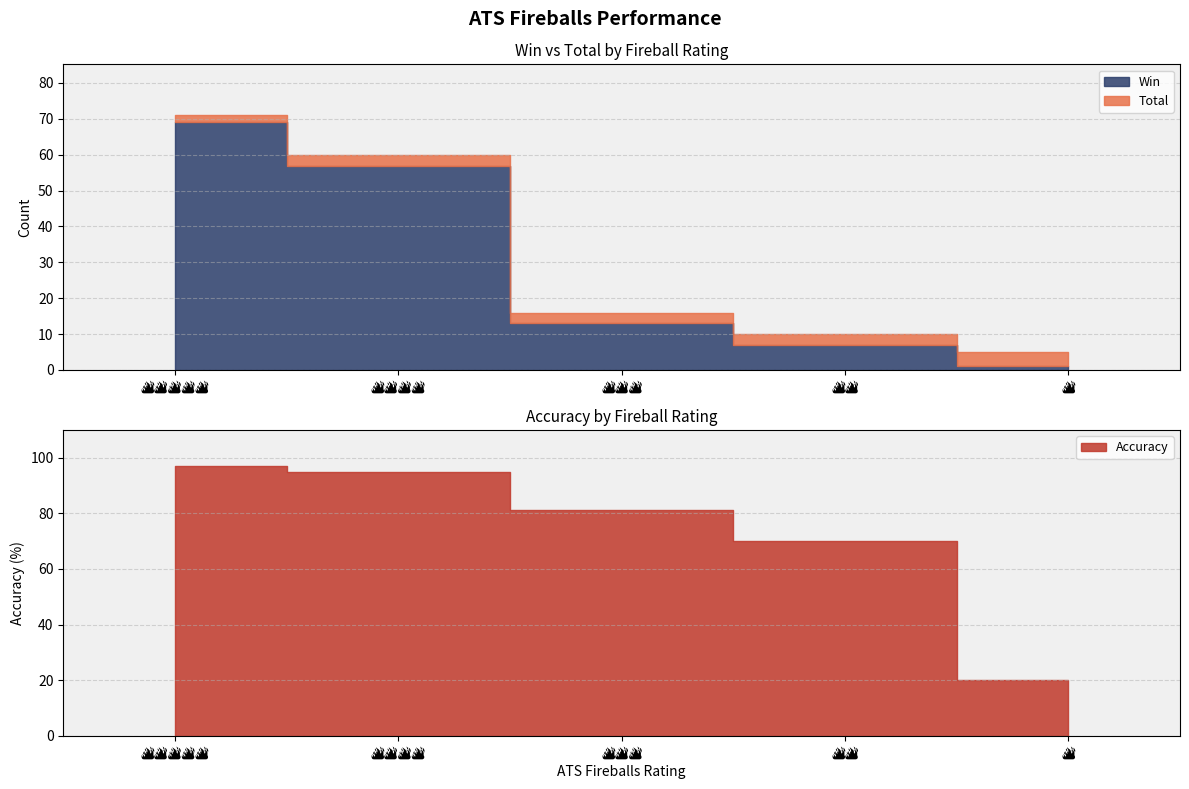

Which label corresponds to the largest value in the chart?

🔥🔥🔥🔥🔥